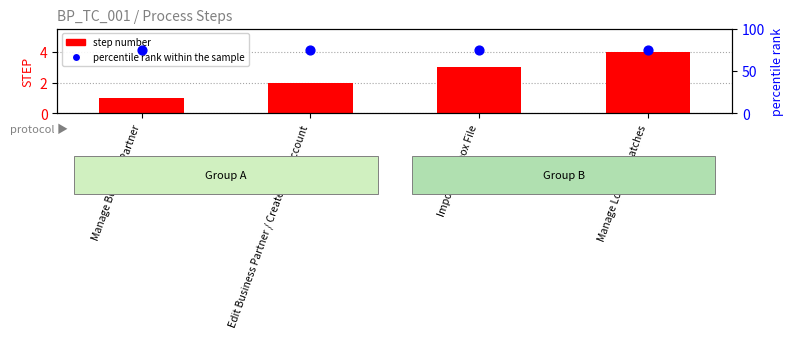

Is the value of step number at Edit Business Partner / Create Bank Account greater than the value of percentile rank within the sample at Manage Business Partner?

No